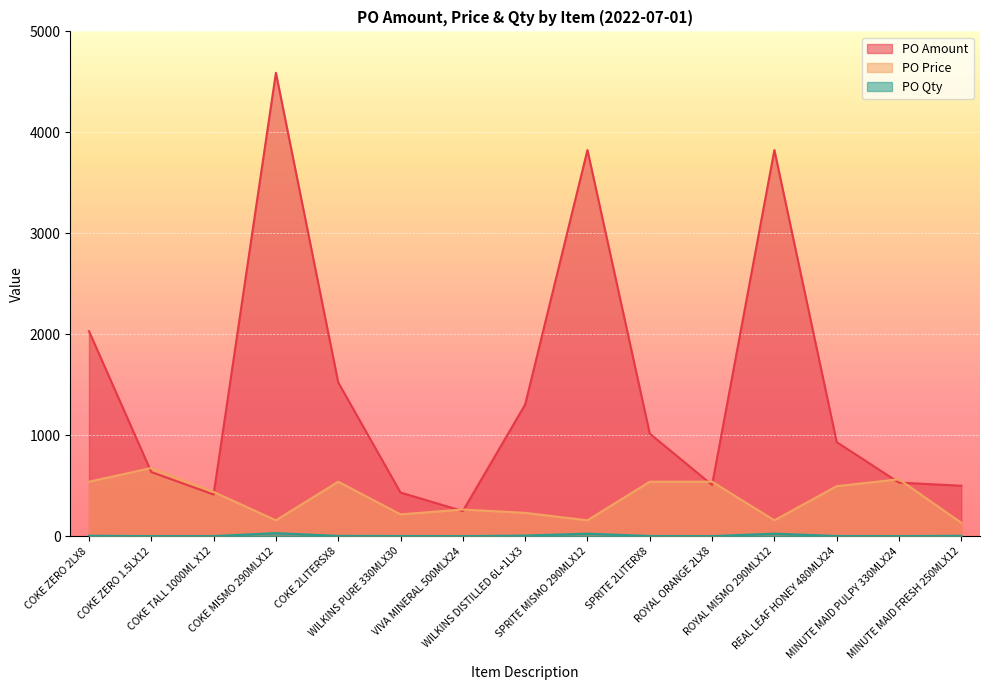

True or false: PO Price has a value of 214.6 at ROYAL MISMO 290MLX12.

False